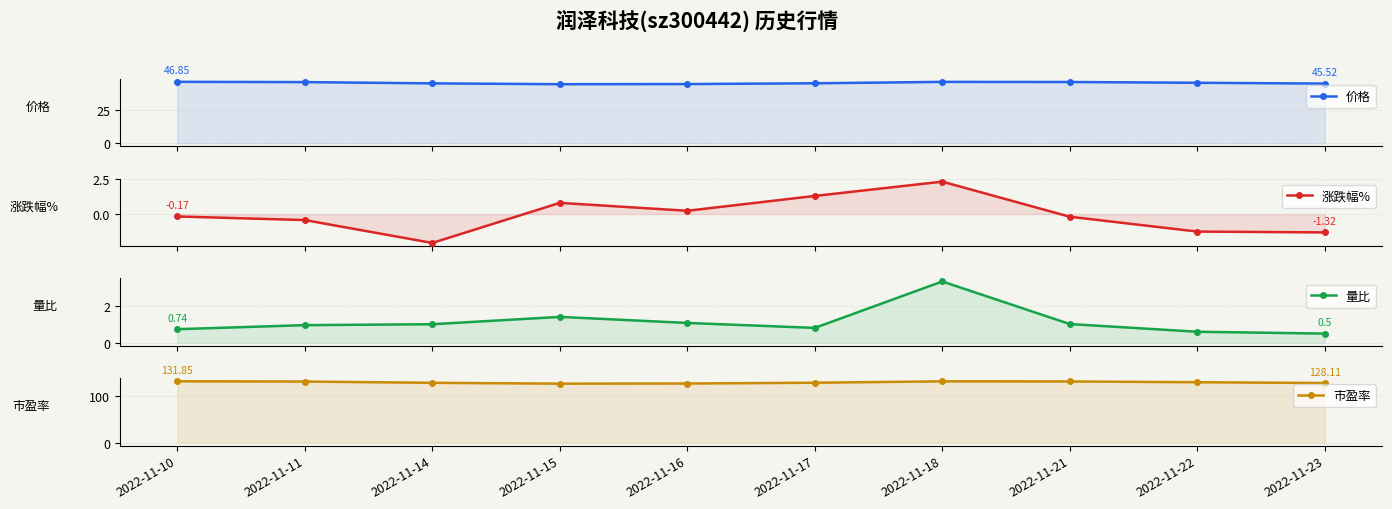

How many values in 涨跌幅% are above zero?

4